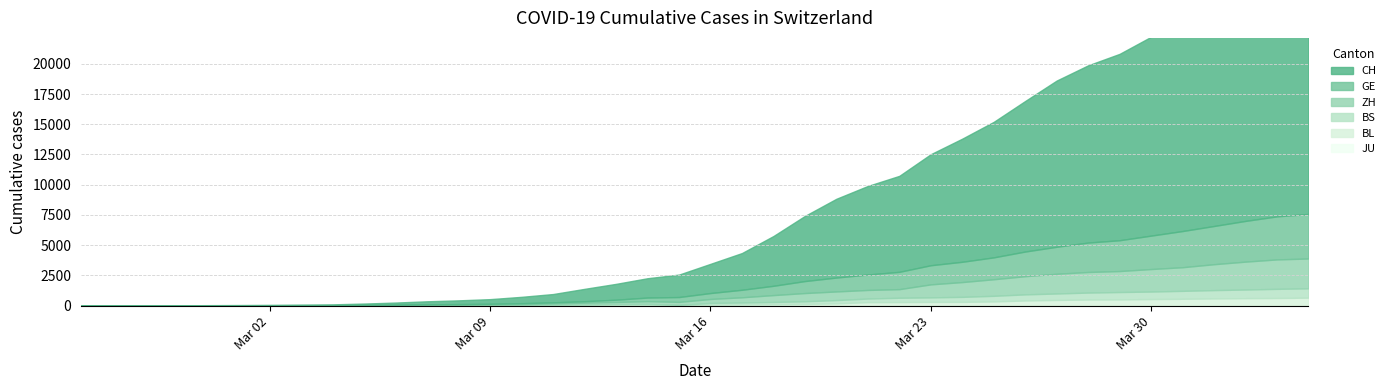

True or false: GE and BS cross at least once.

False